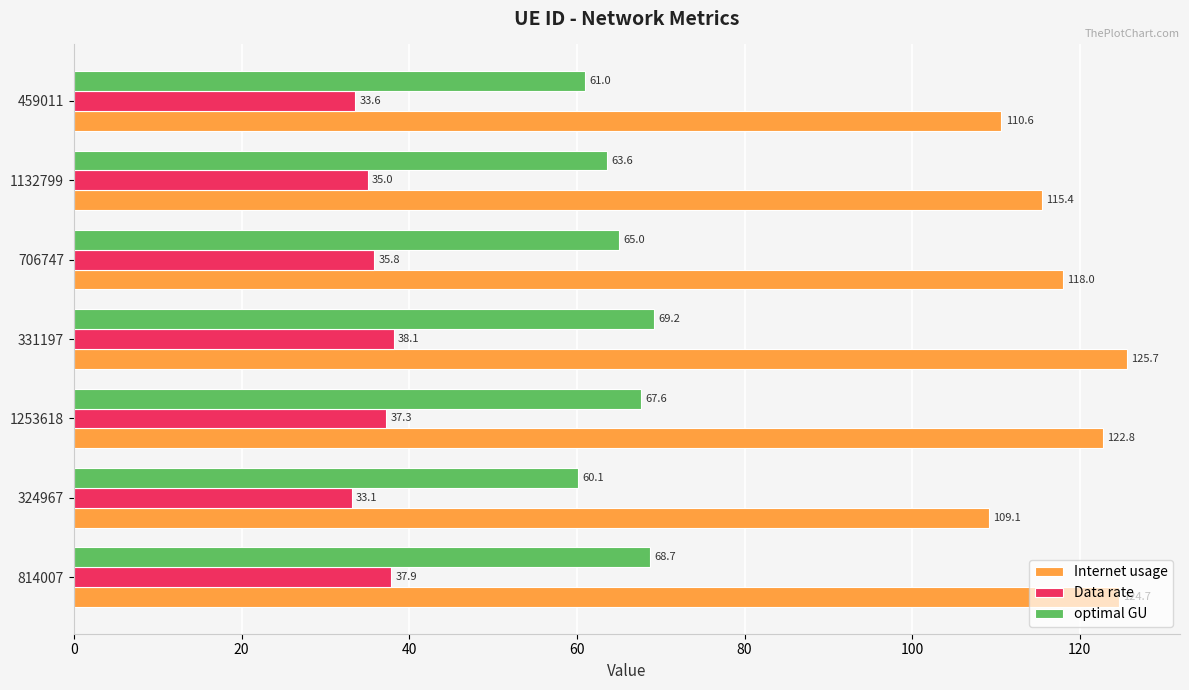

Which series has the largest range (max minus min)?

Internet usage